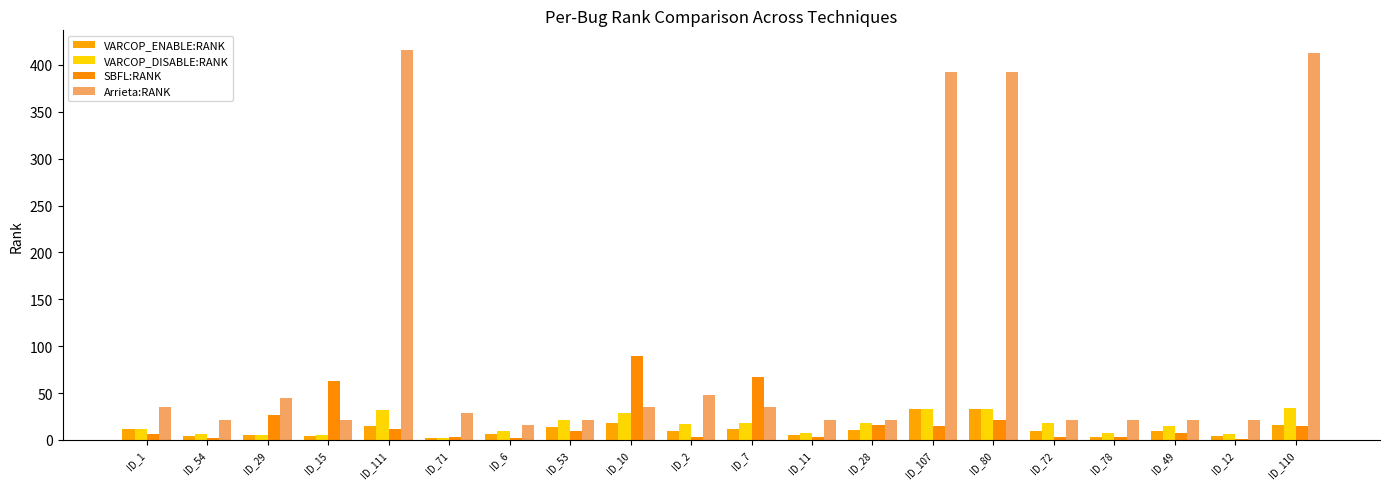

How many groups of bars are there?

20